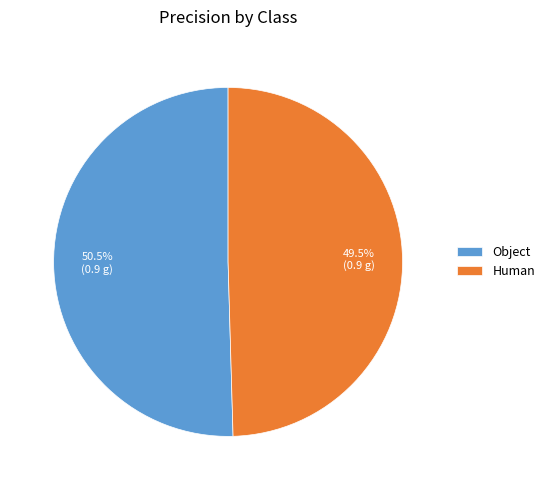

Combined, what portion of the pie is Object and Human?

100.0%